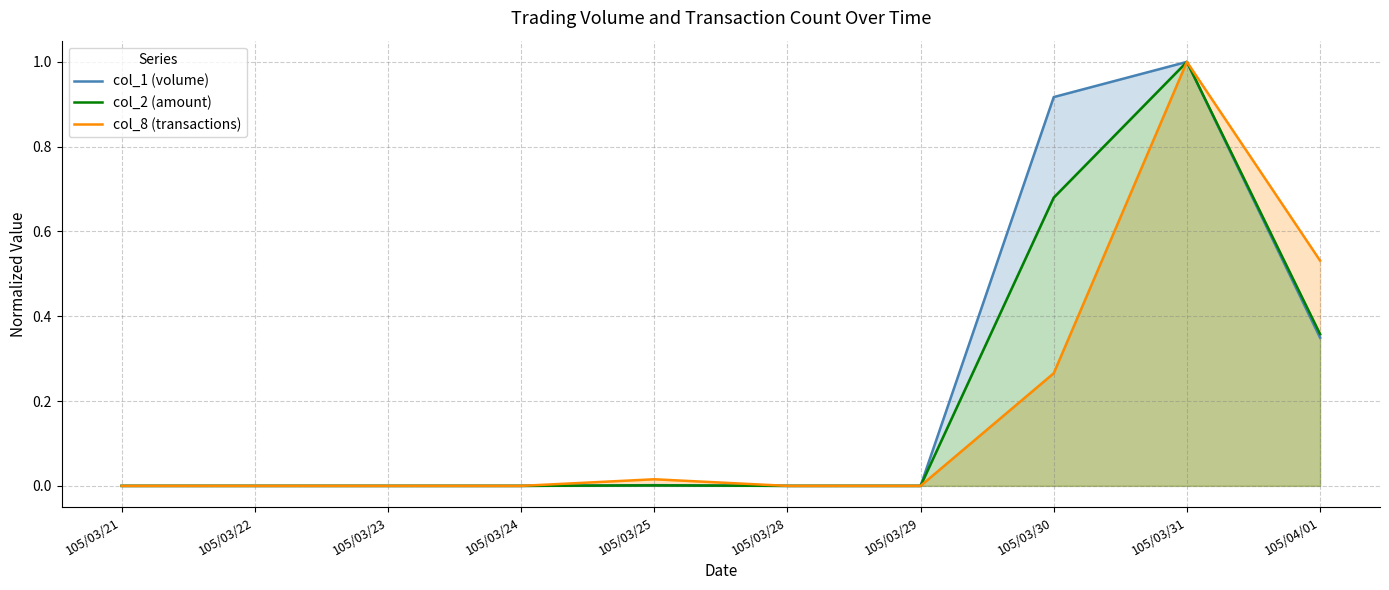

Rank the categories by col_1 (volume) value from highest to lowest.

105/03/31, 105/03/30, 105/04/01, 105/03/25, 105/03/21, 105/03/22, 105/03/23, 105/03/24, 105/03/28, 105/03/29